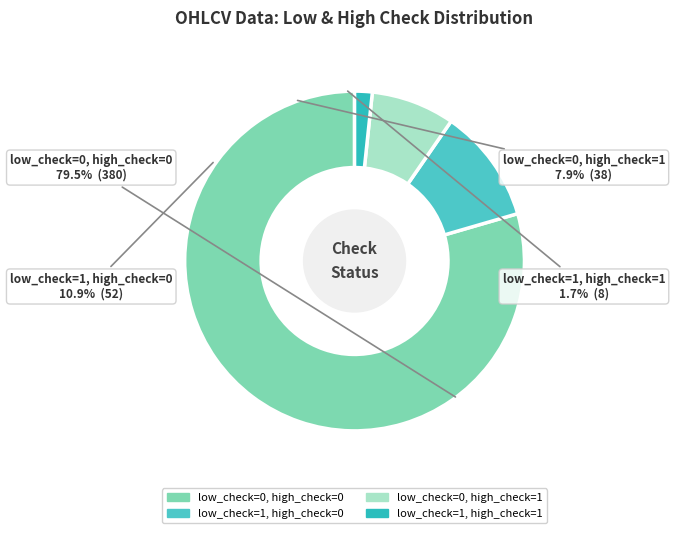

Which category has the biggest portion of the pie?

low_check=0, high_check=0